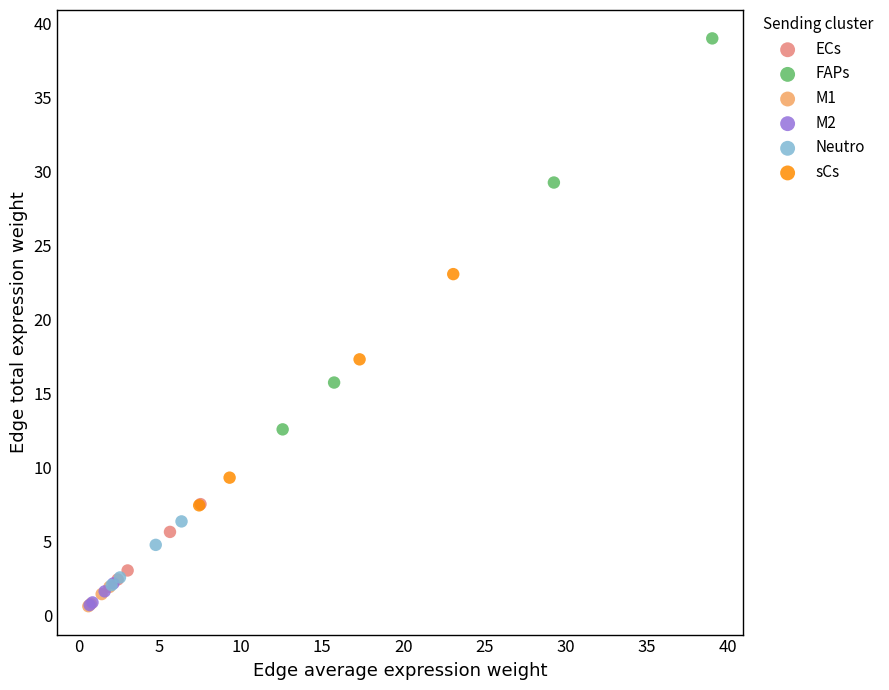

What are all the series names shown in the legend?

ECs, FAPs, M1, M2, Neutro, sCs